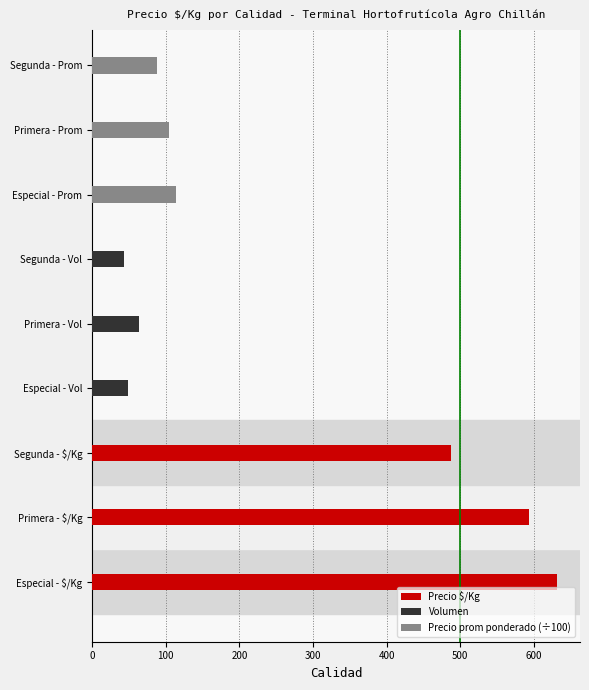

Which series has the largest range (max minus min)?

Precio $/Kg